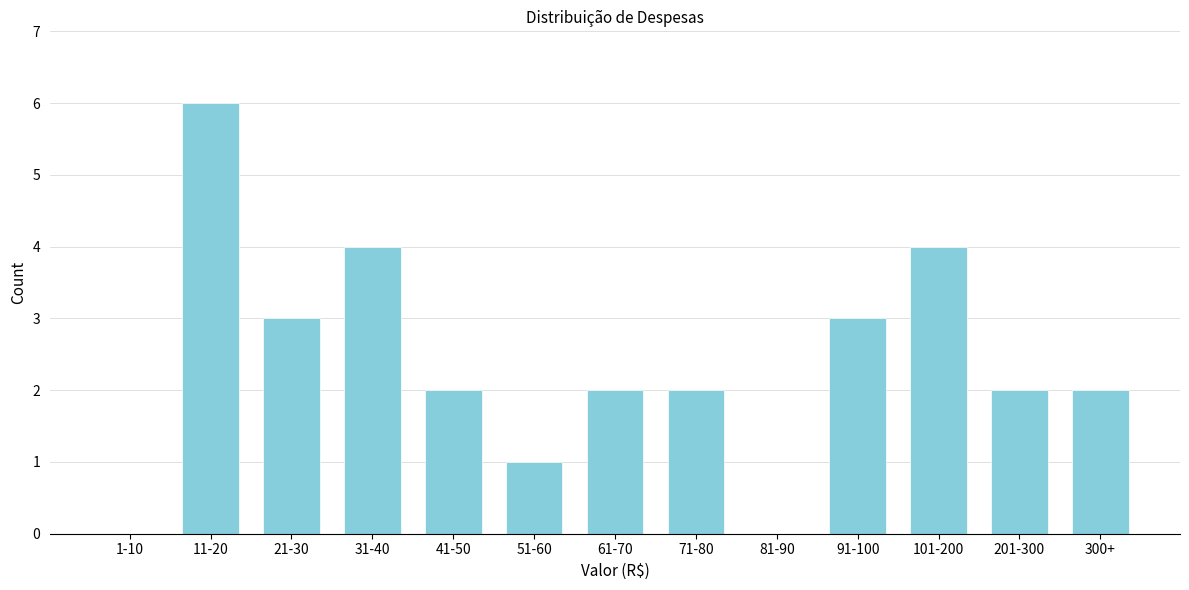

Reading left to right, list all the values displayed in this chart.

1-10=0	11-20=6	21-30=3	31-40=4	41-50=2	51-60=1	61-70=2	71-80=2	81-90=0	91-100=3	101-200=4	201-300=2	300+=2